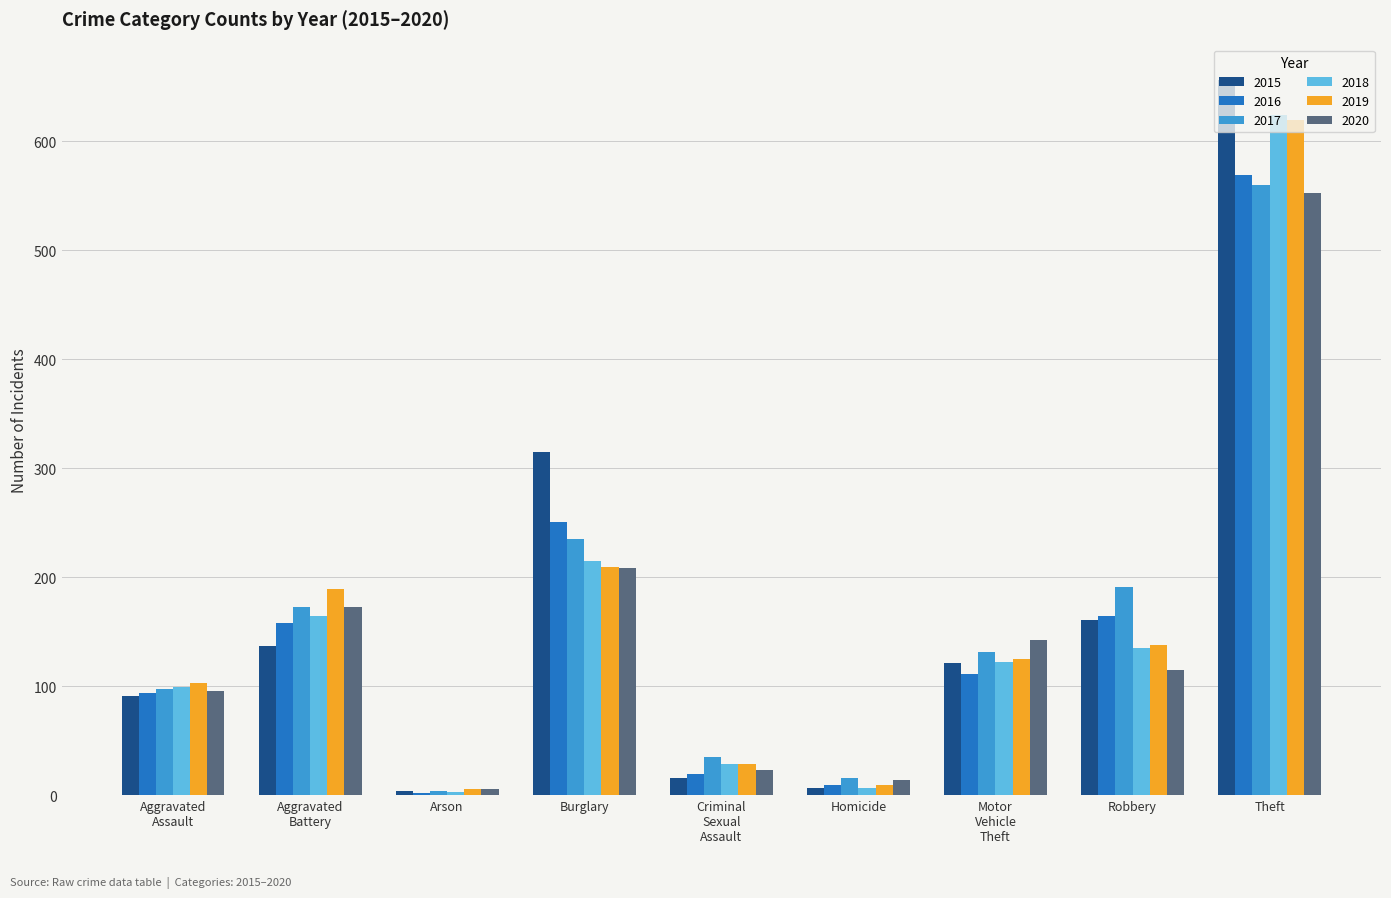

The 2017 series shows 560 at Theft. True or false?

True